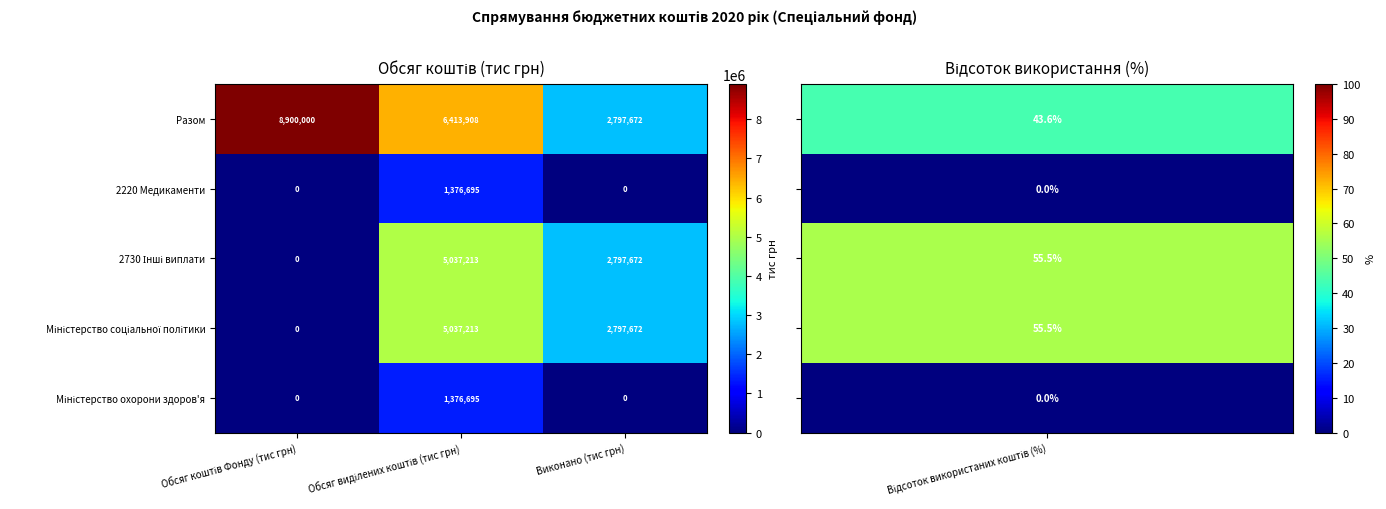

What is the average value of the 2220 Медикаменти series?

458898